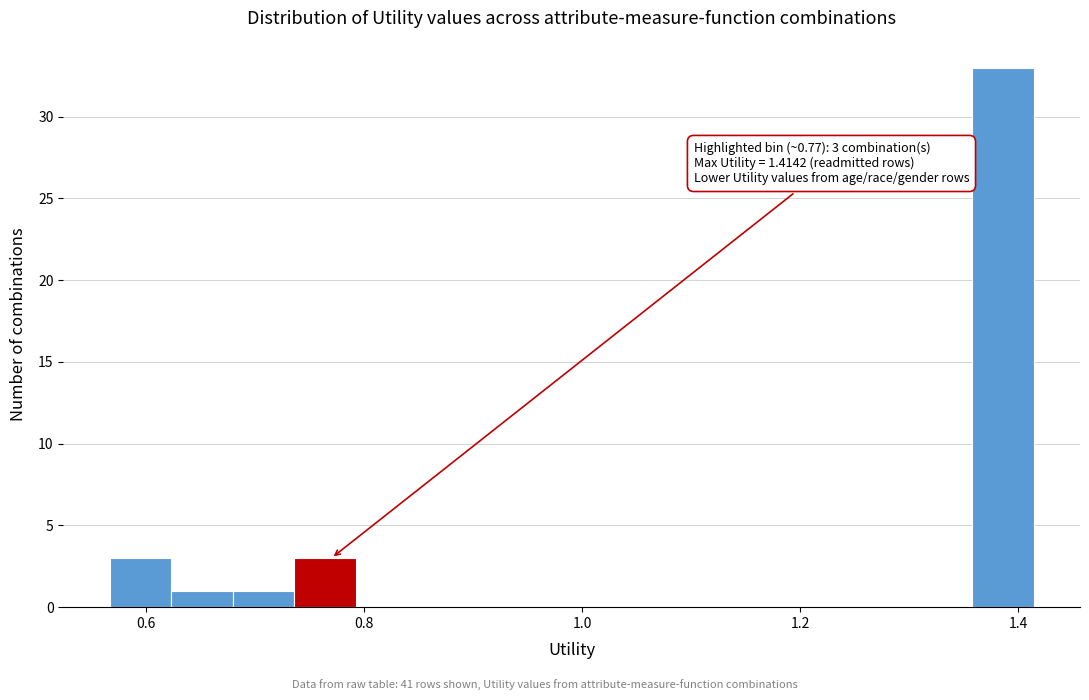

Read against the x-axis, roughly where is the centre of the tallest bar?

1.38